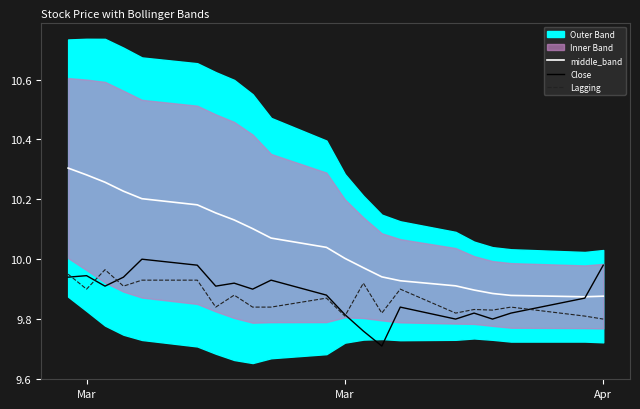

What is the value of the middle_band point at the 8th from the left?

10.1